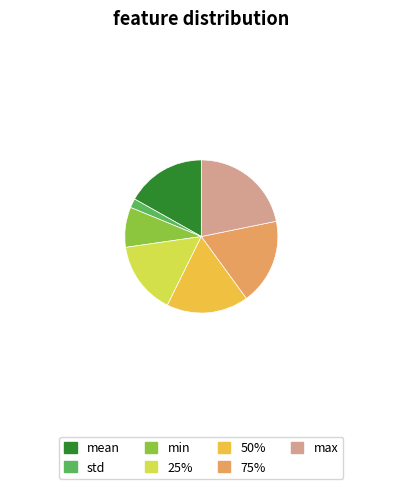

Does any single category account for the majority?

No